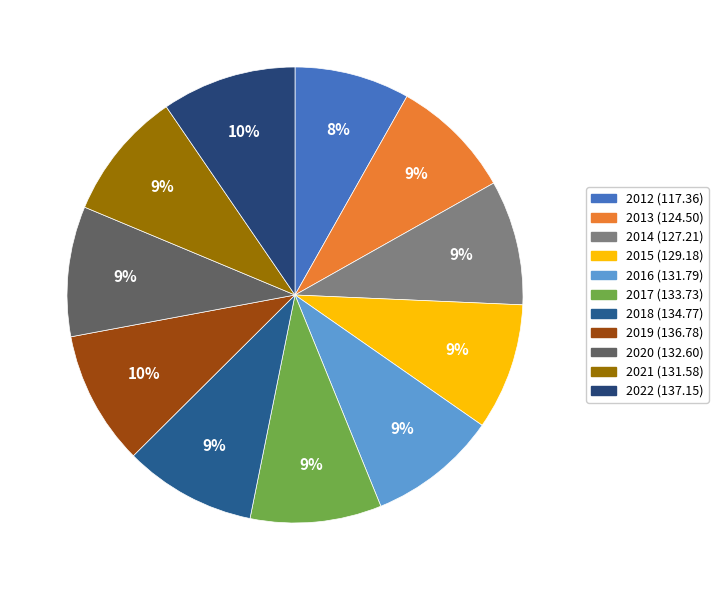

Rank the categories by value from highest to lowest.

2022, 2019, 2018, 2017, 2020, 2016, 2021, 2015, 2014, 2013, 2012